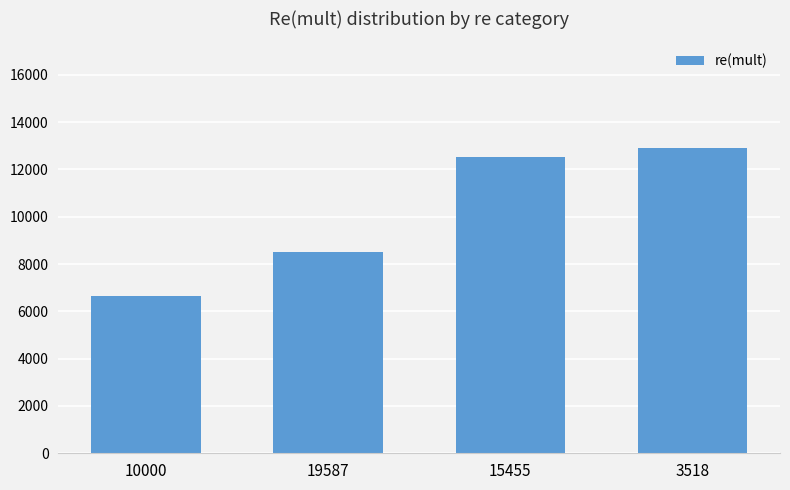

What is the change in value from 10000 to 15455?

+5860.5